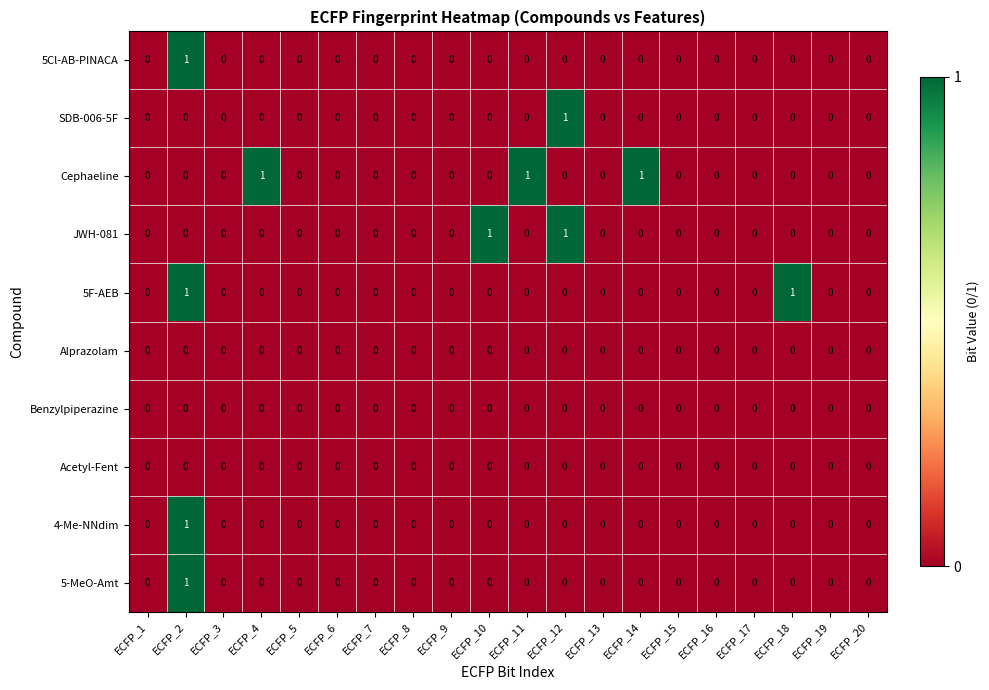

Which series has the largest total across all categories?

Cephaeline